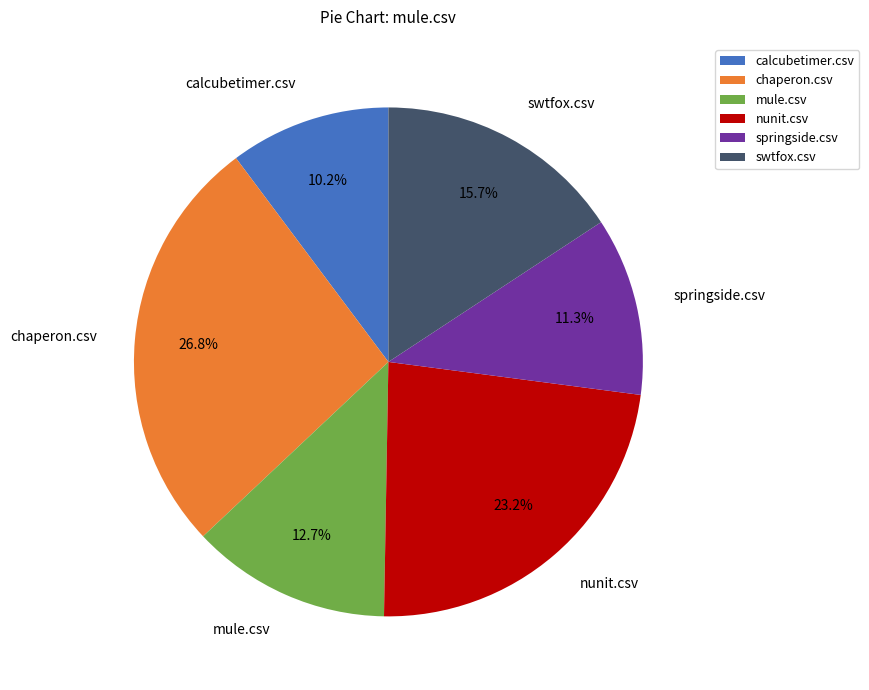

Between nunit.csv and calcubetimer.csv, which is larger?

nunit.csv